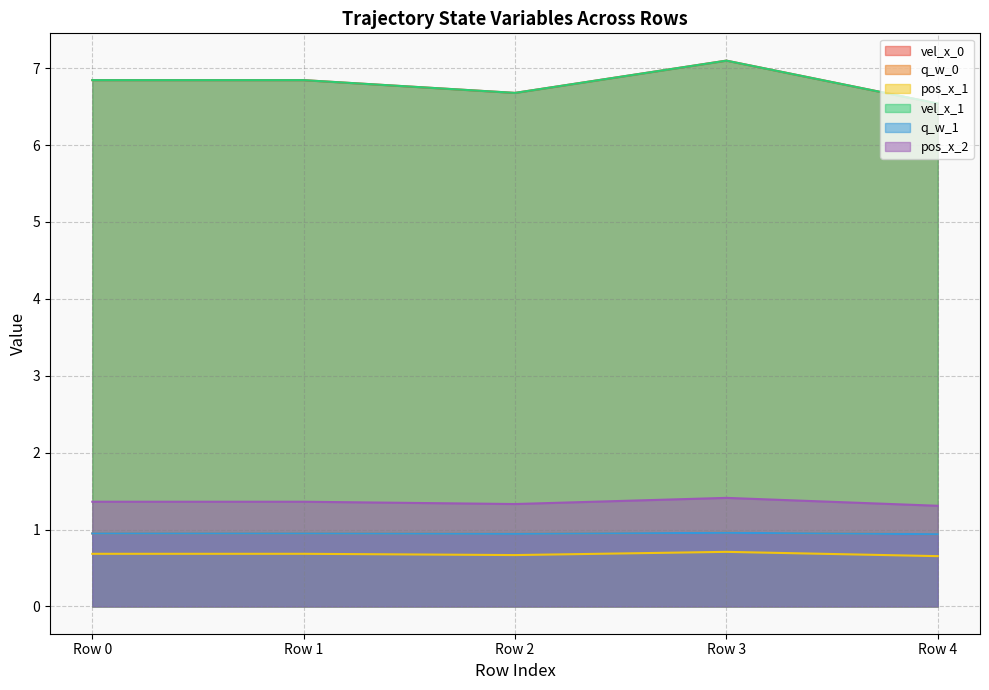

What is the greatest value displayed?

7.1